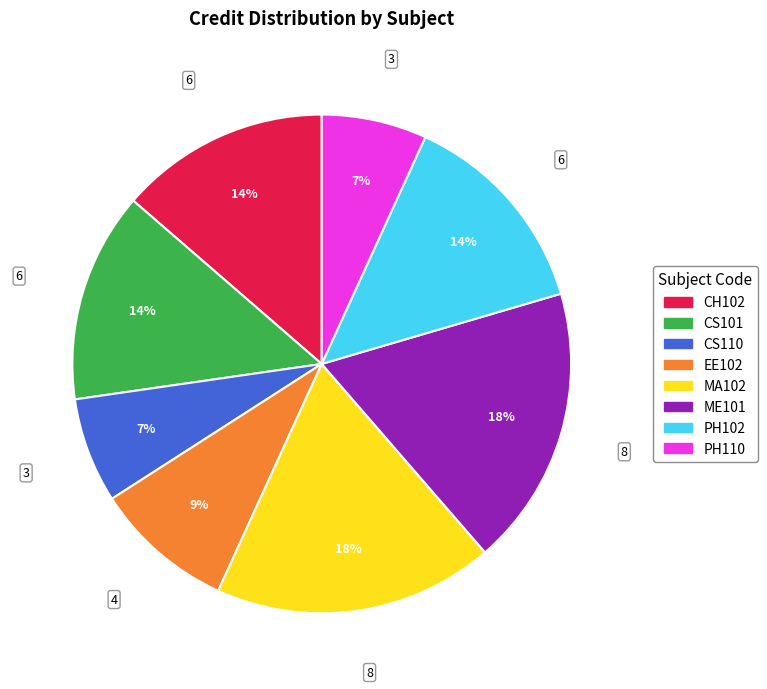

How many slices are in this pie chart?

8